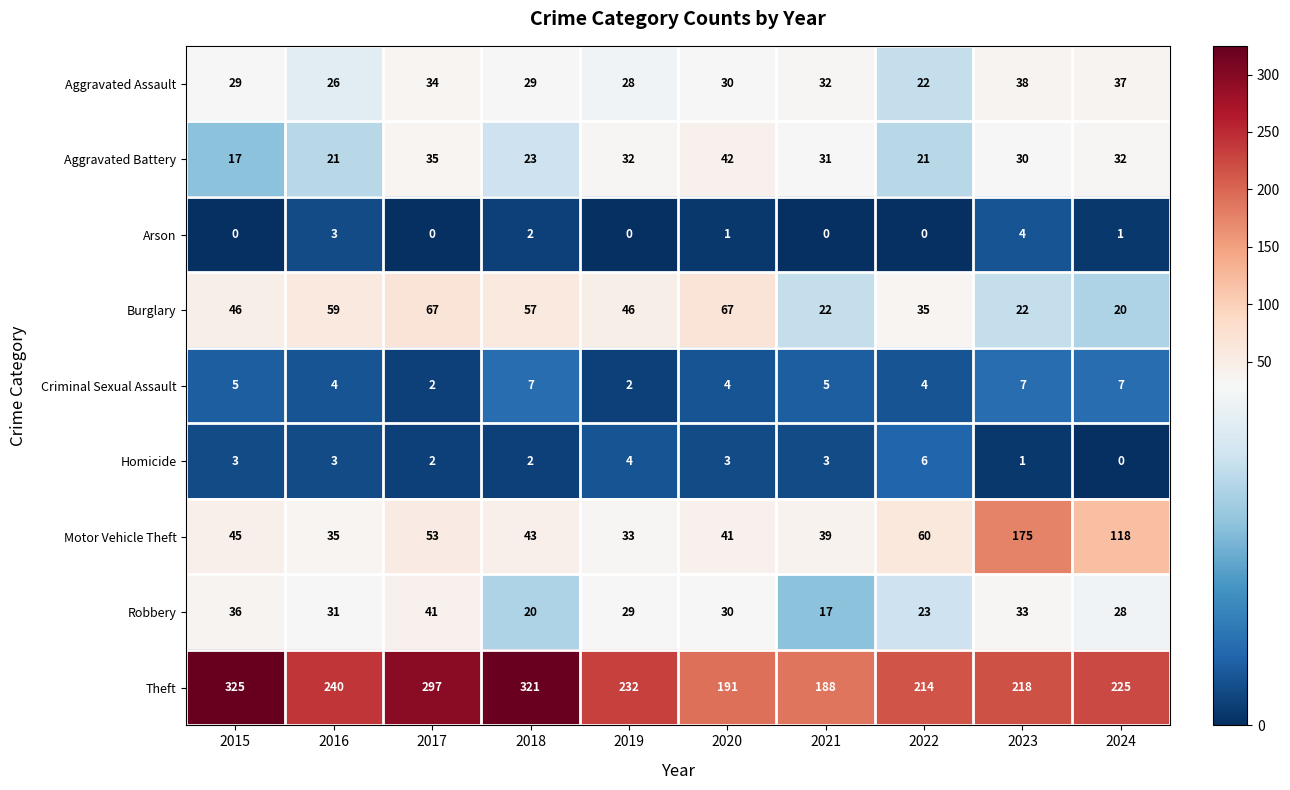

Between 2020 and 2022, which series saw the biggest shift?

Burglary